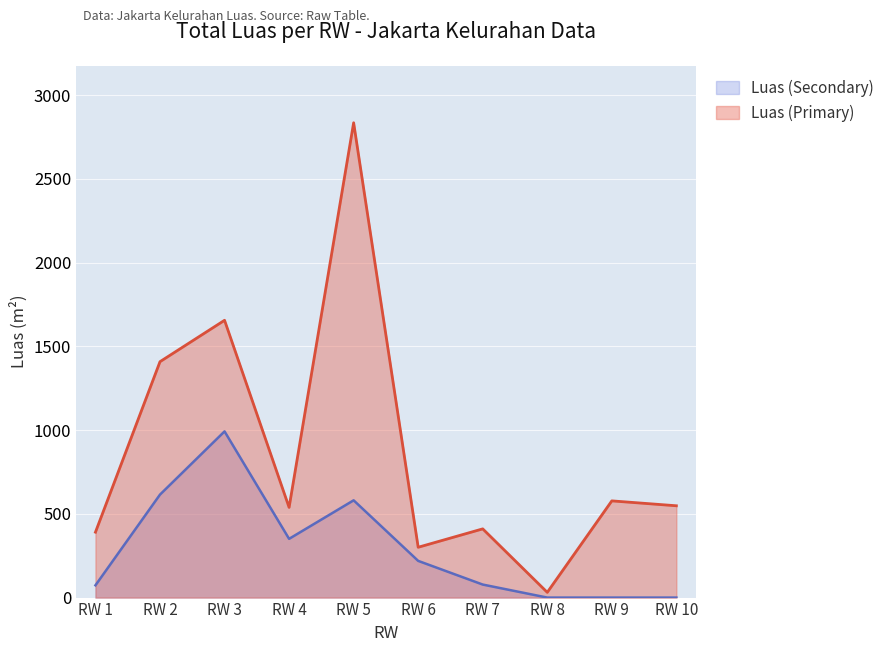

What is the difference between the second highest and minimum values in the Luas (Primary) series?

1624.2